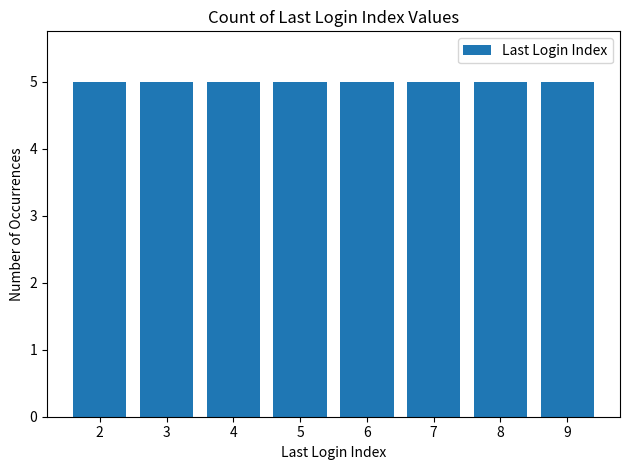

At which label is the value closest to 5?

9